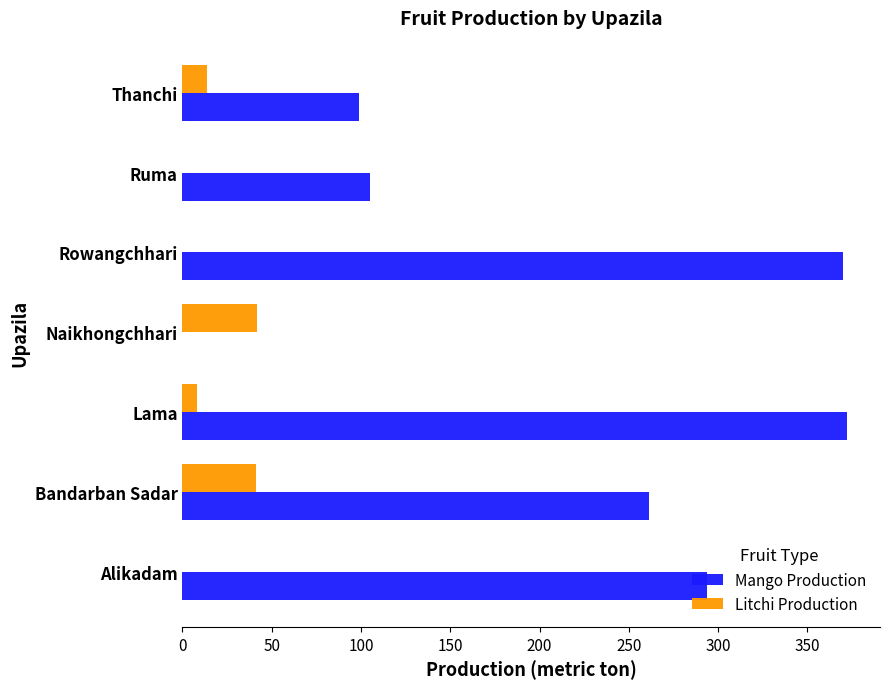

Which series has the largest total across all categories?

Mango Production